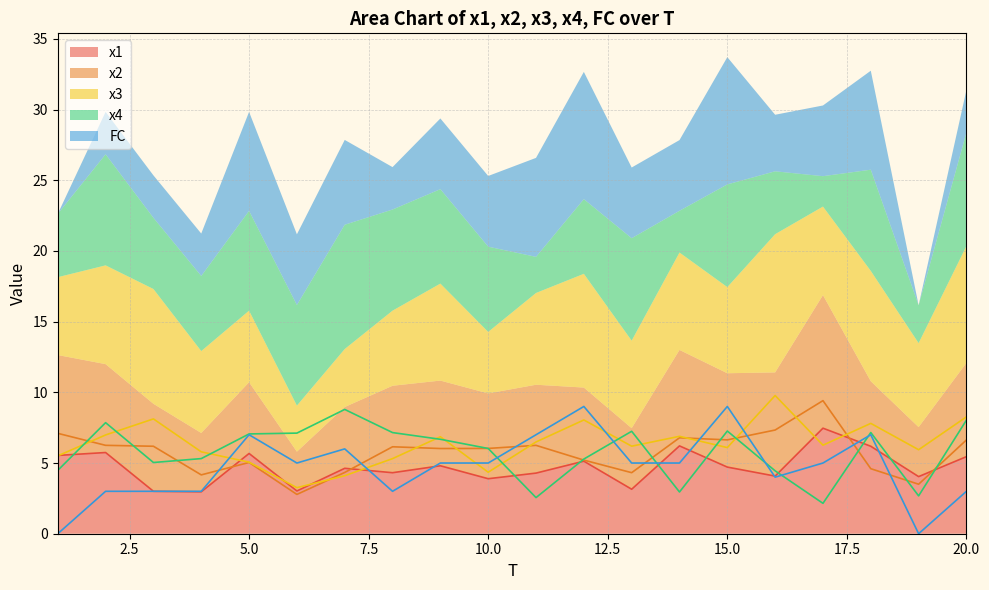

How many lines are shown in the chart?

5